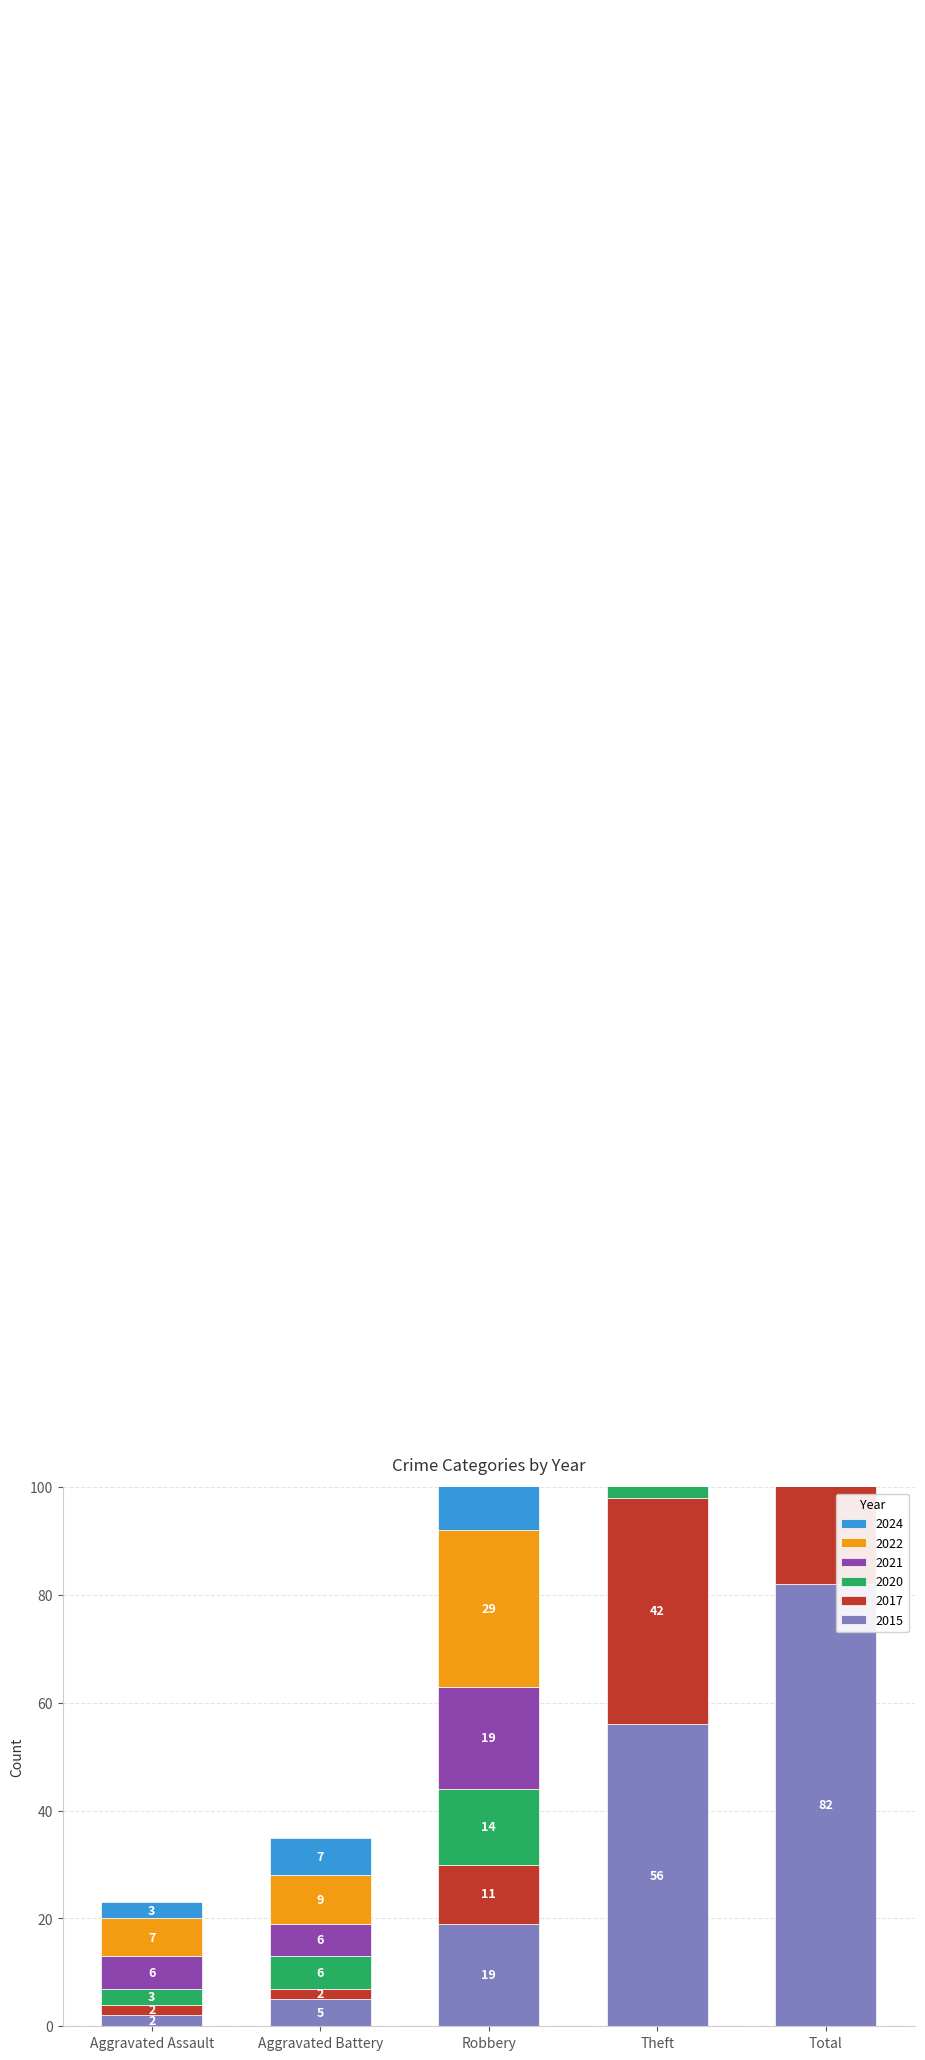

At how many categories does at least one series exceed 25?

3